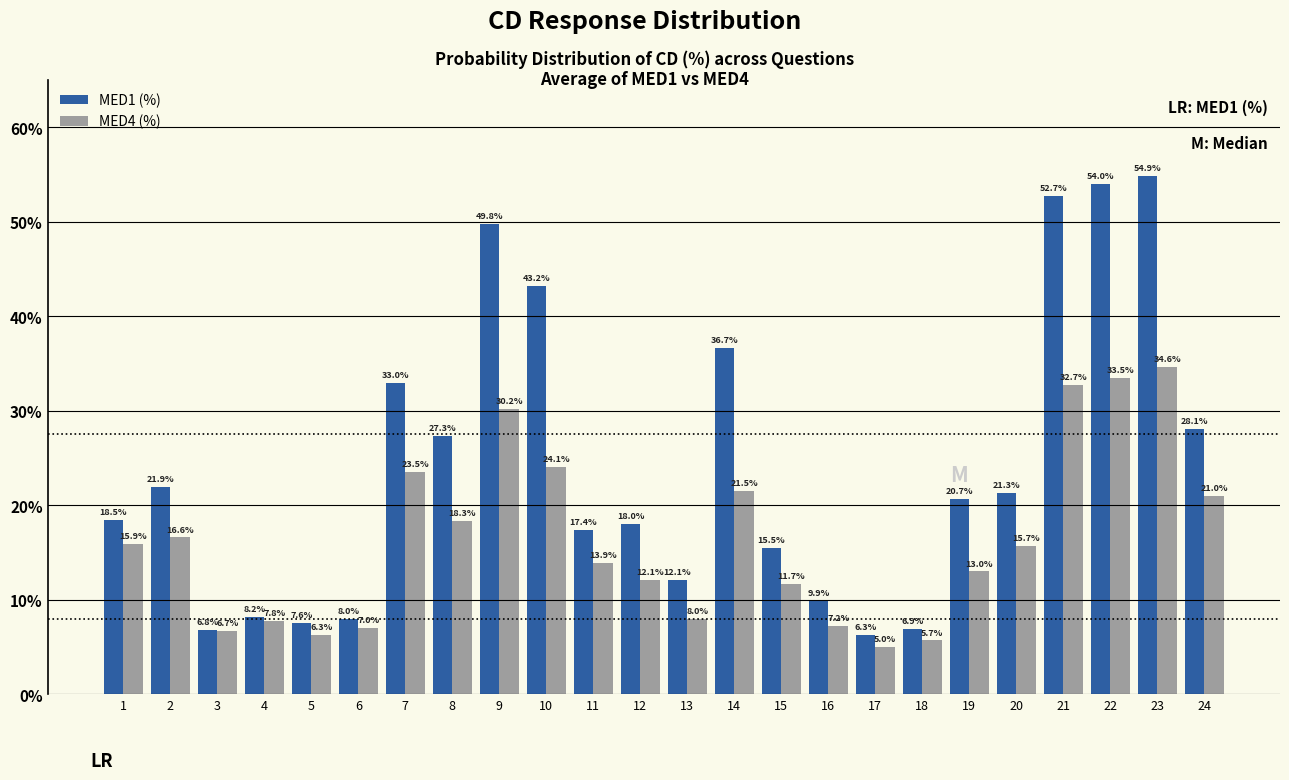

Reading left to right, extract all data points from this chart.

MED1 (%): 1=18.5	2=21.9	3=6.8	4=8.2	5=7.6	6=8.0	7=33.0	8=27.3	9=49.8	10=43.2	11=17.4	12=18.0	13=12.1	14=36.7	15=15.5	16=9.9	17=6.3	18=6.9	19=20.7	20=21.3	21=52.7	22=54.0	23=54.9	24=28.1
MED4 (%): 1=15.9	2=16.6	3=6.7	4=7.8	5=6.3	6=7.0	7=23.5	8=18.3	9=30.2	10=24.1	11=13.9	12=12.1	13=8.0	14=21.5	15=11.7	16=7.2	17=5.0	18=5.7	19=13.0	20=15.7	21=32.7	22=33.5	23=34.6	24=21.0